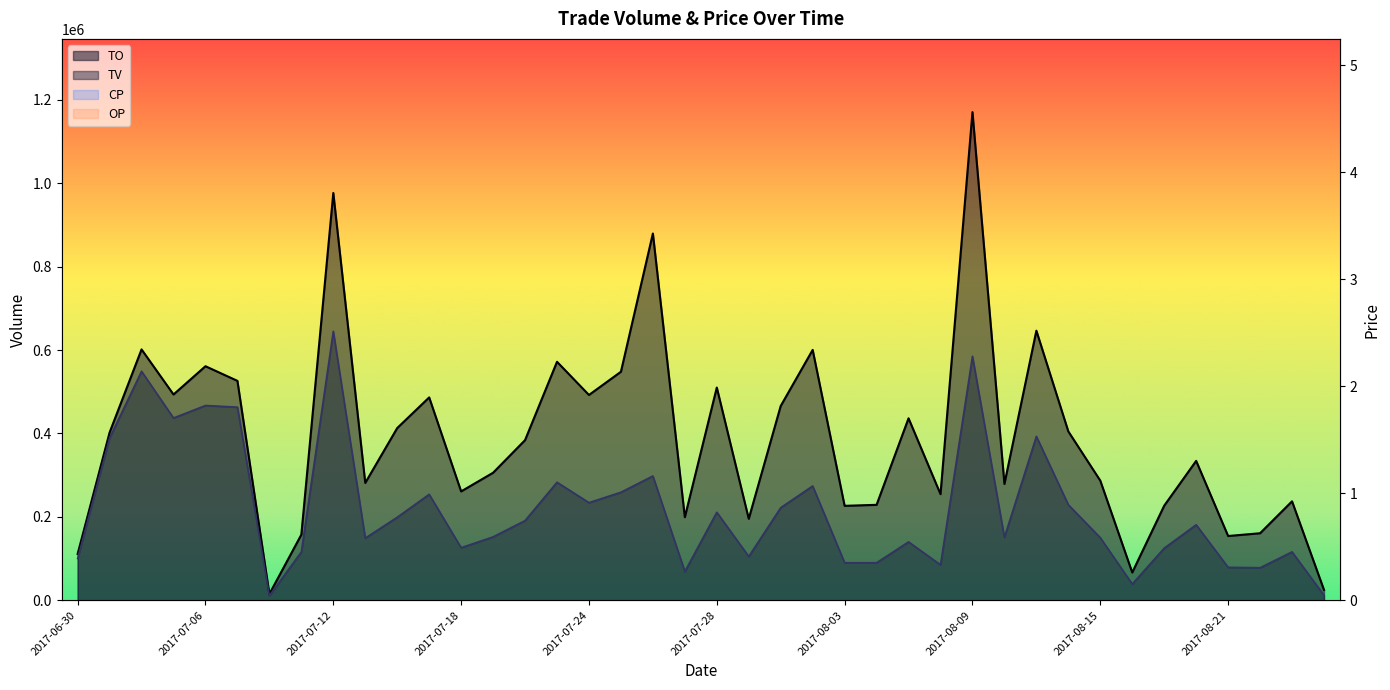

At which label does TV first exceed 181000?

2017-07-03